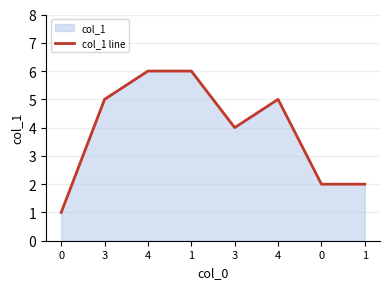

Approximately how many times larger is the value at 4 compared to 3?

1.2